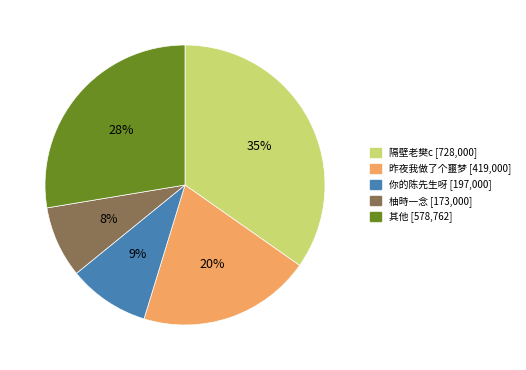

Is there any slice that represents more than half of the pie?

No